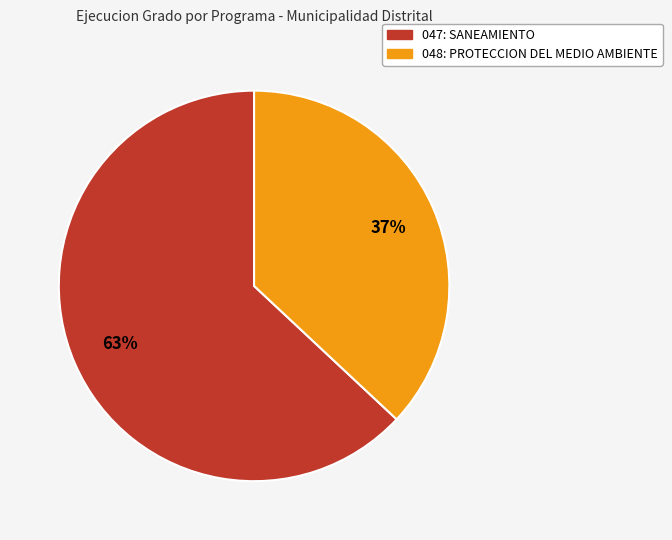

How many segments does this pie chart have?

2